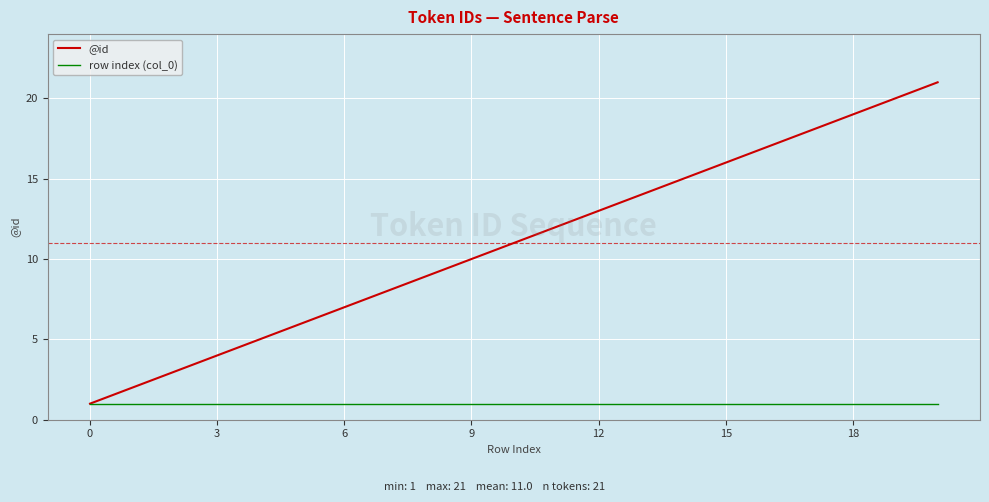

List the series in order of their overall mean, highest first.

@id, row index (col_0)